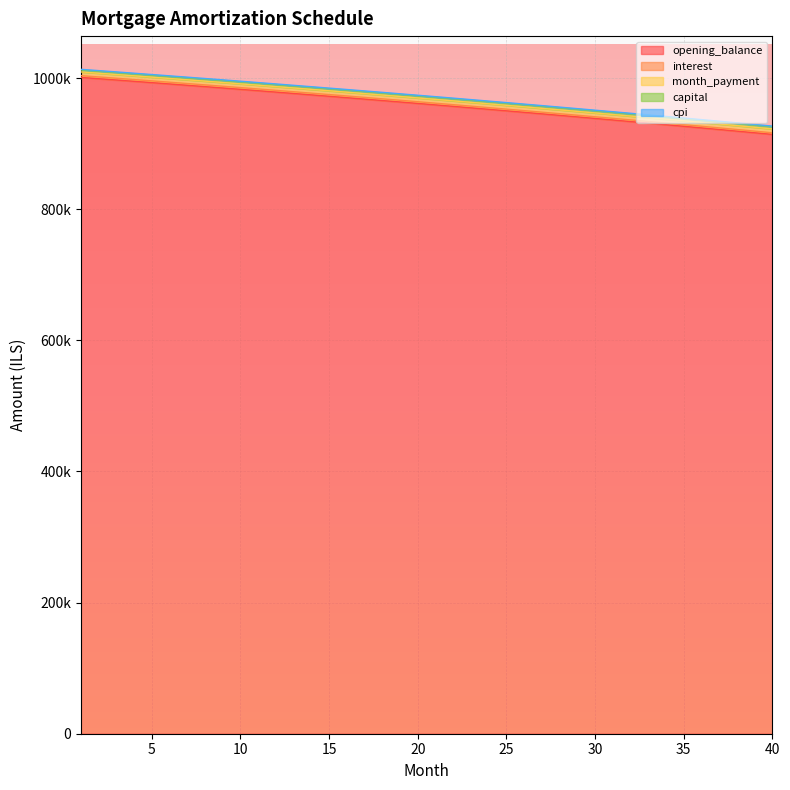

What are all the series names shown in the legend?

opening_balance, interest, month_payment, capital, cpi